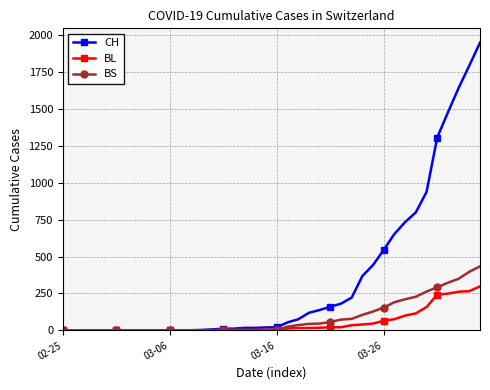

Which series has the widest spread of values?

CH